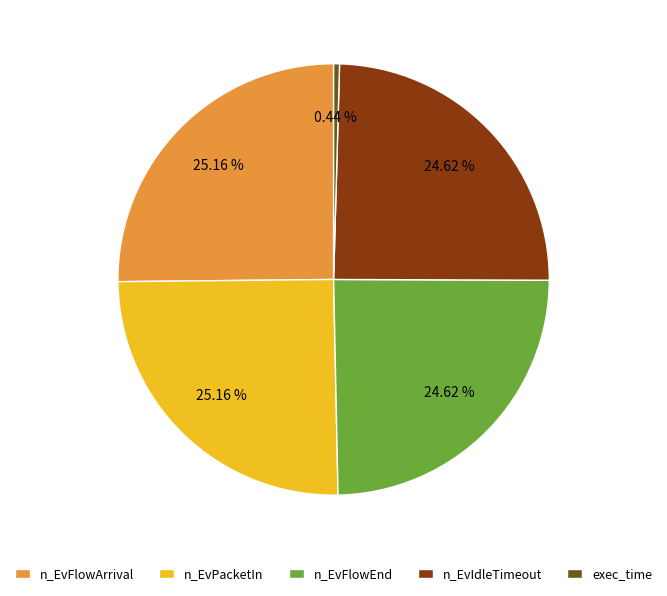

Does exec_time represent more than half of the total?

No